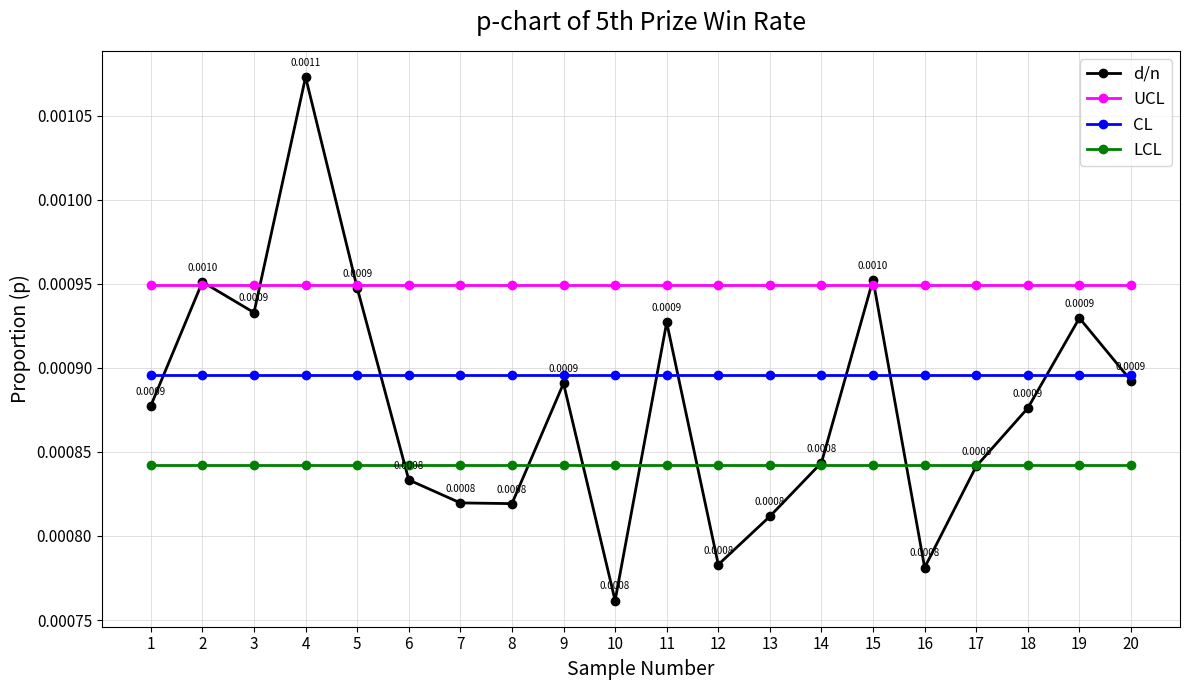

At which category is the sum across all series the highest?

4